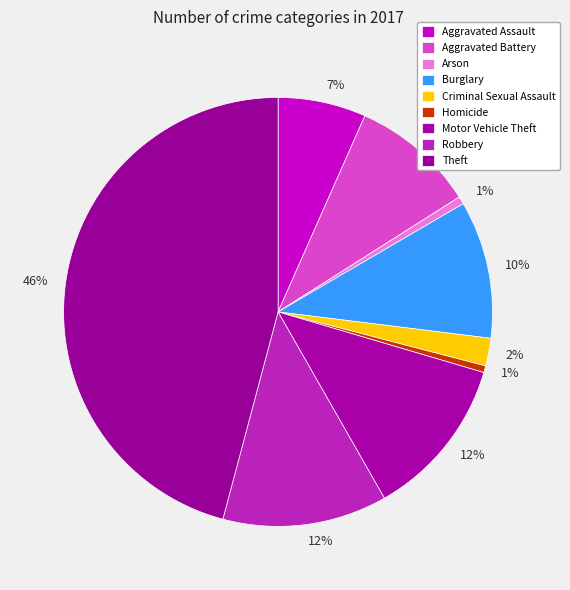

How many segments does this pie chart have?

9